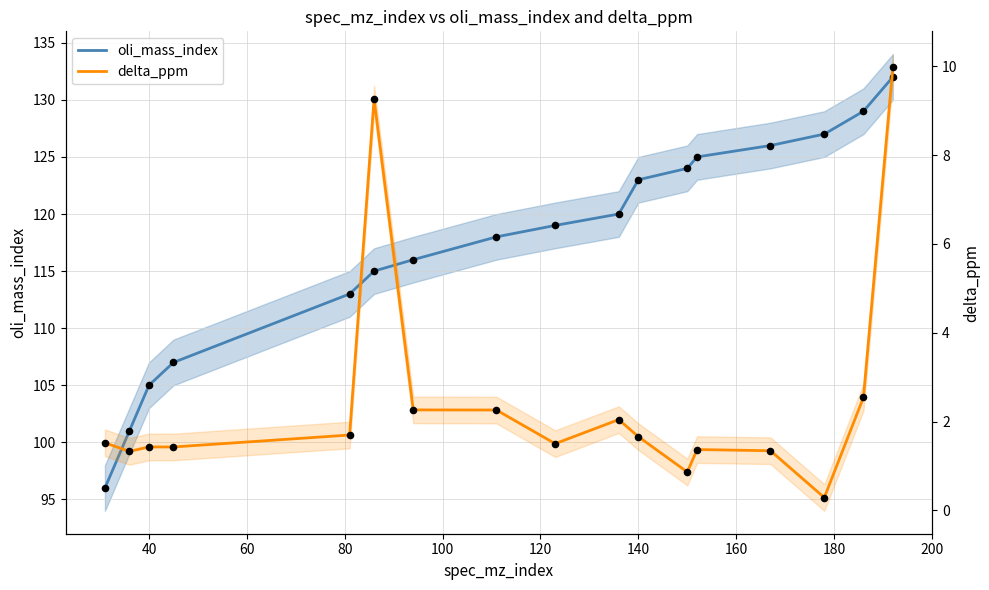

Which series reaches the minimum Y coordinate?

delta_ppm